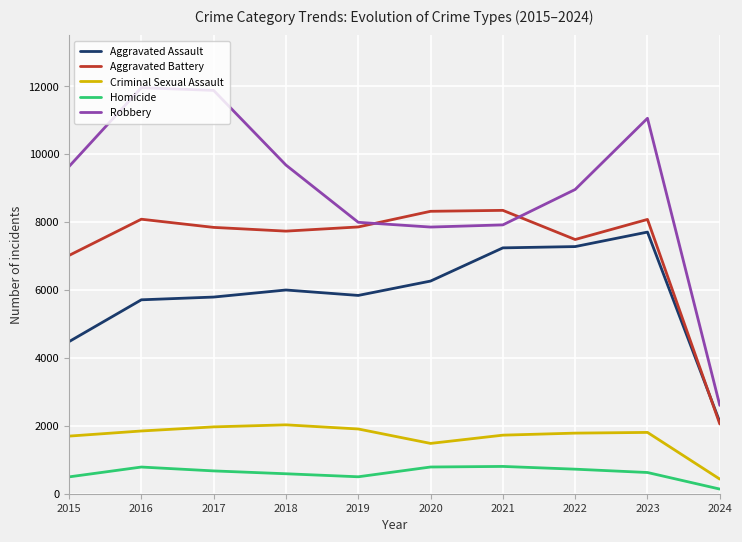

Rank the series by their maximum value, from lowest to highest.

Homicide, Criminal Sexual Assault, Aggravated Assault, Aggravated Battery, Robbery